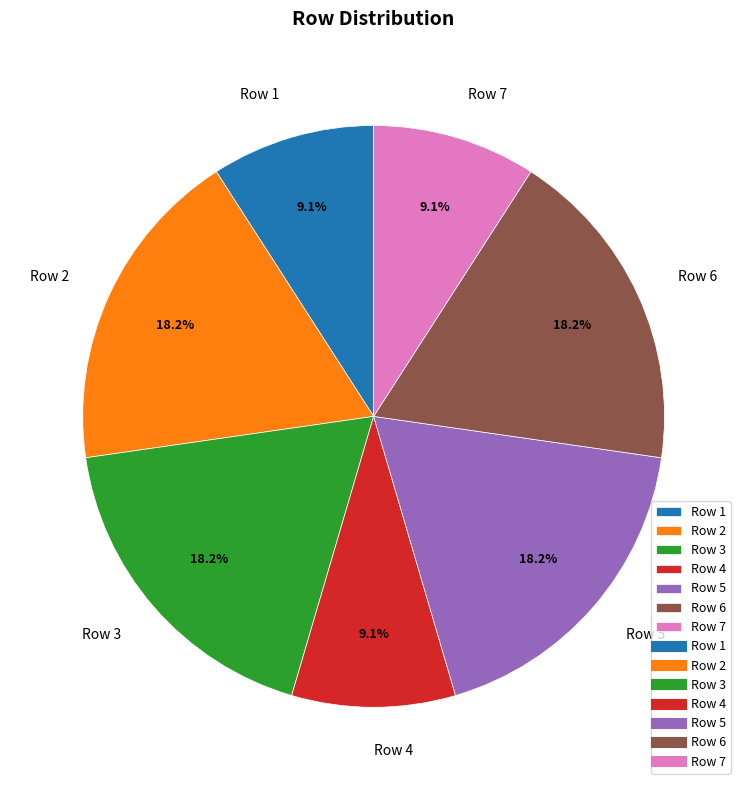

What is the ratio of the value at Row 2 to the value at Row 3?

1.0